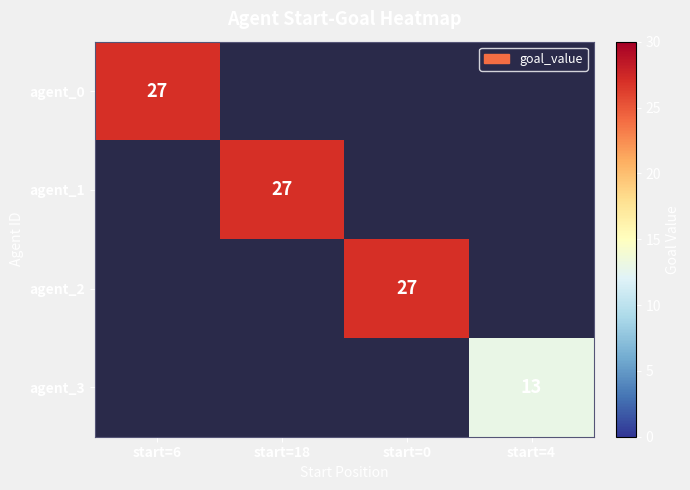

The value of agent_2 at start=0 is 27. True or false?

True